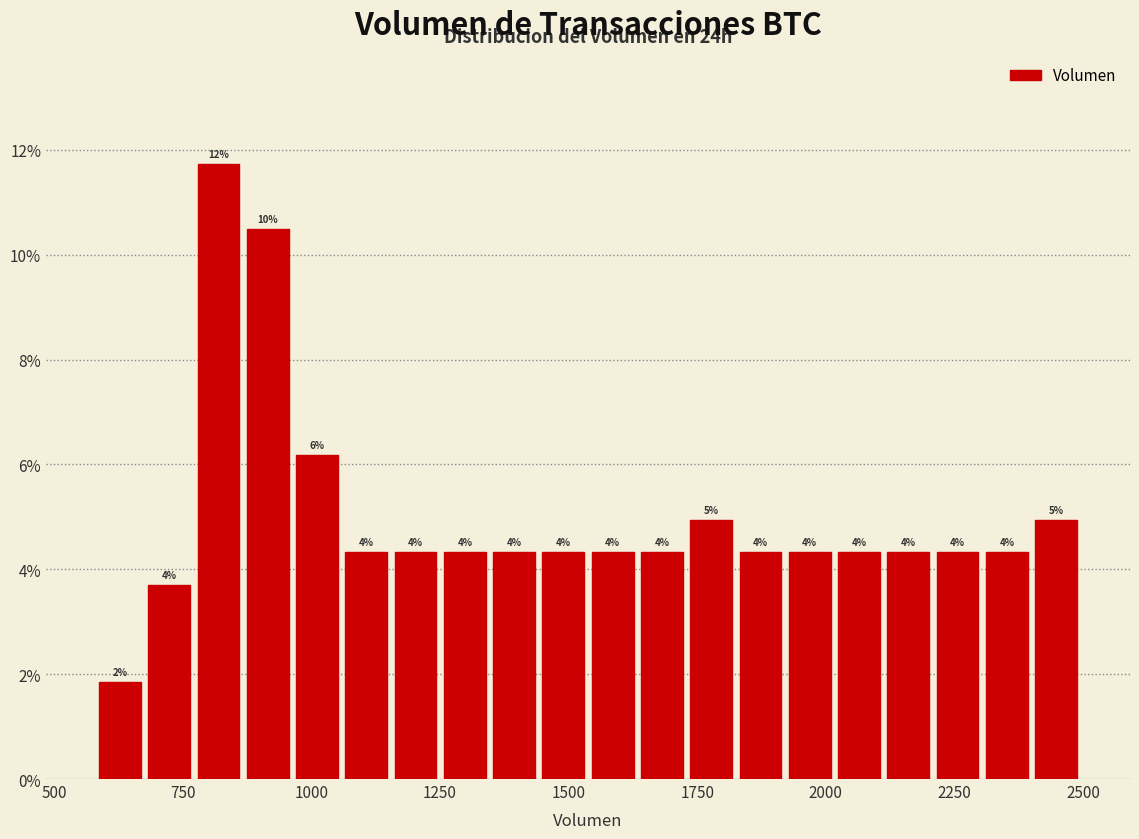

Read against the x-axis, roughly where is the centre of the tallest bar?

800